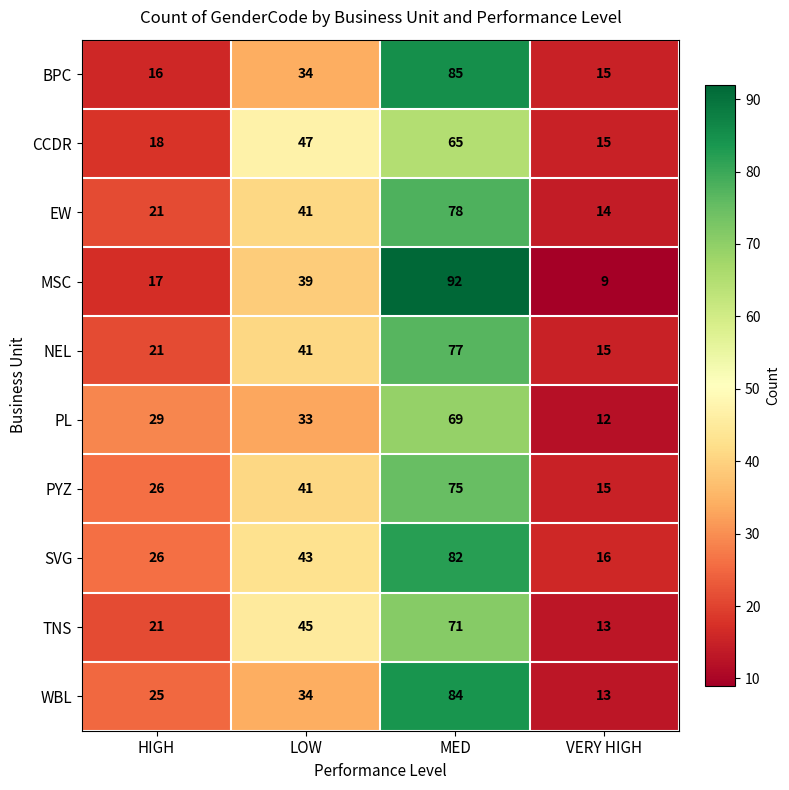

What is the smallest value displayed?

9